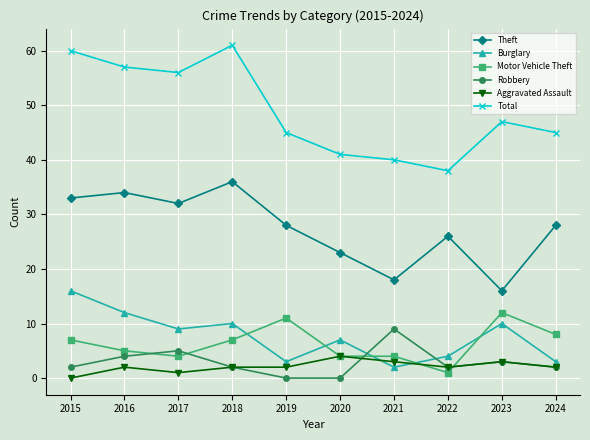

True or false: Burglary and Aggravated Assault cross at least once.

True